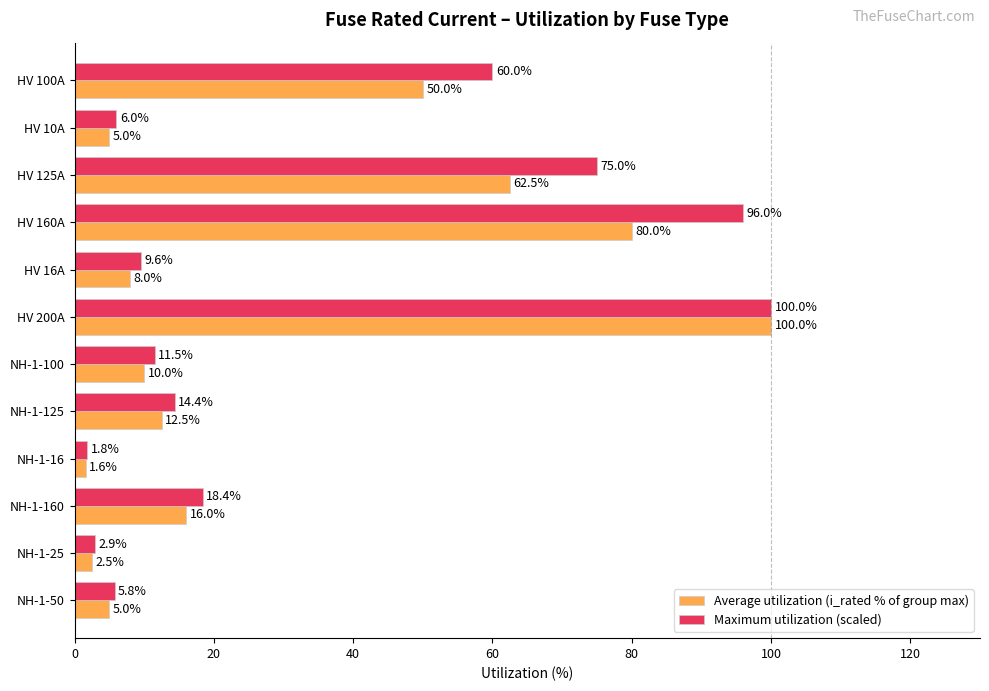

The Average utilization (i_rated % of group max) series shows 25.9 at NH-1-160. True or false?

False